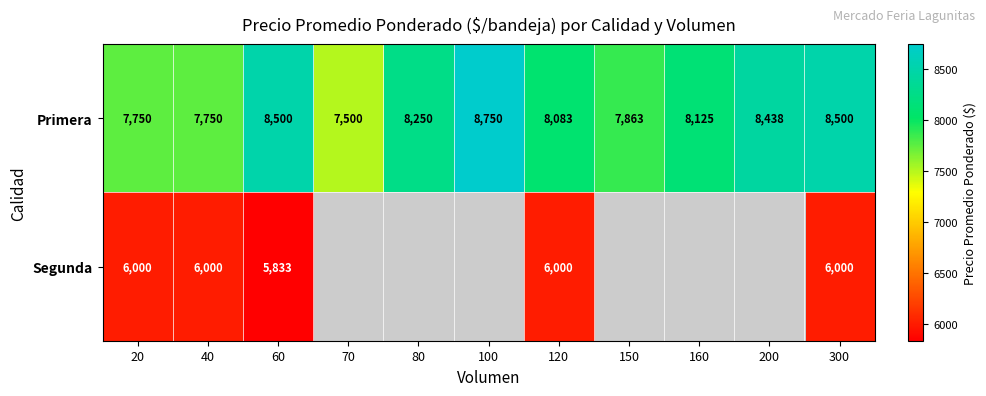

What is the minimum value shown in the chart?

5833.0